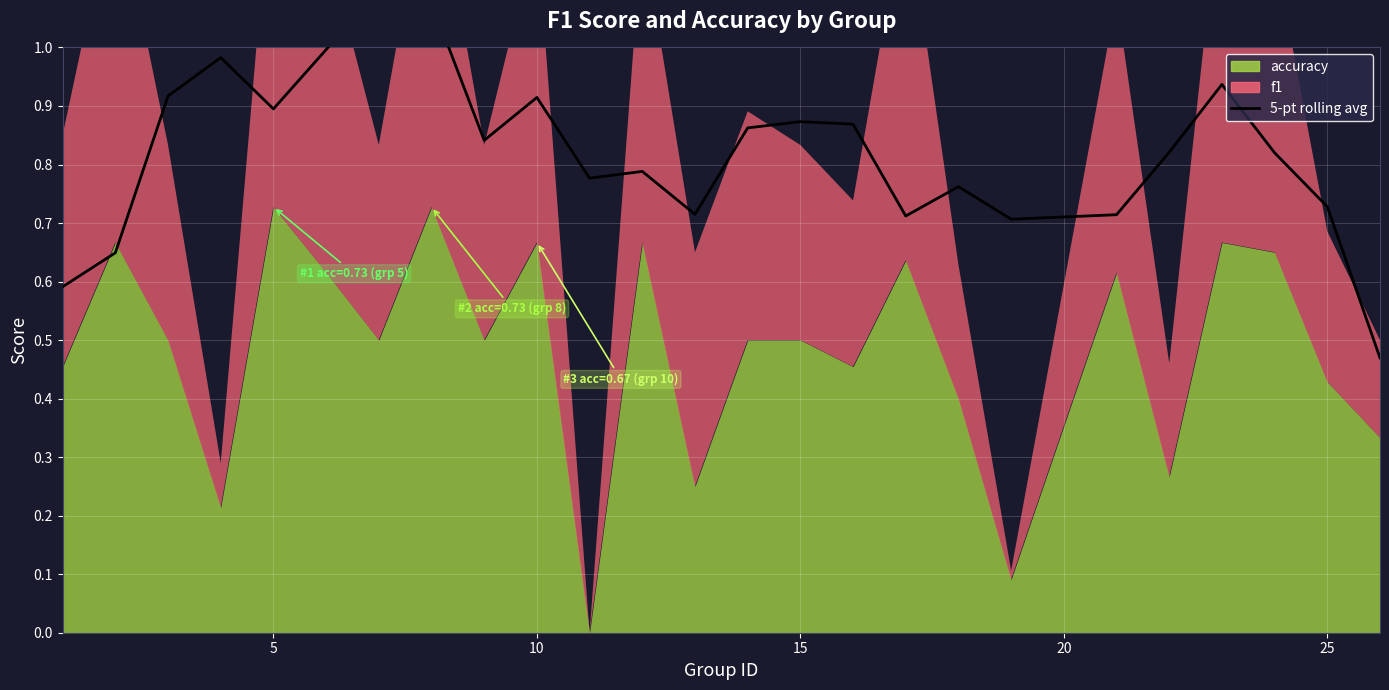

What is the sum of all values?

20.5